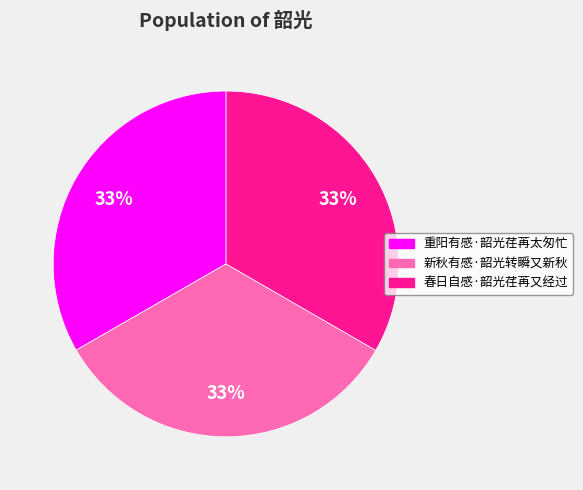

How many segments does this pie chart have?

3